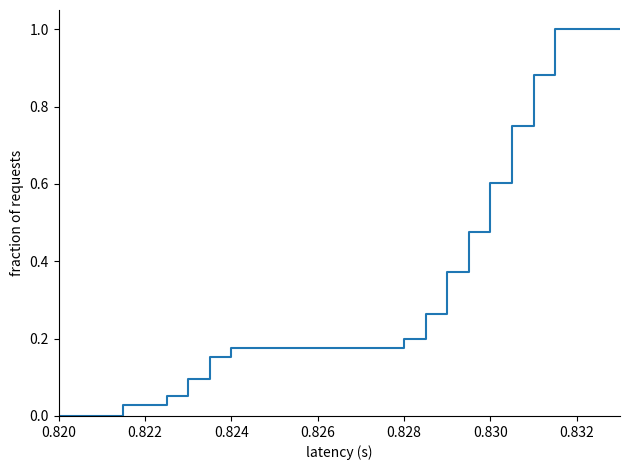

What is the greatest value displayed?

1.0